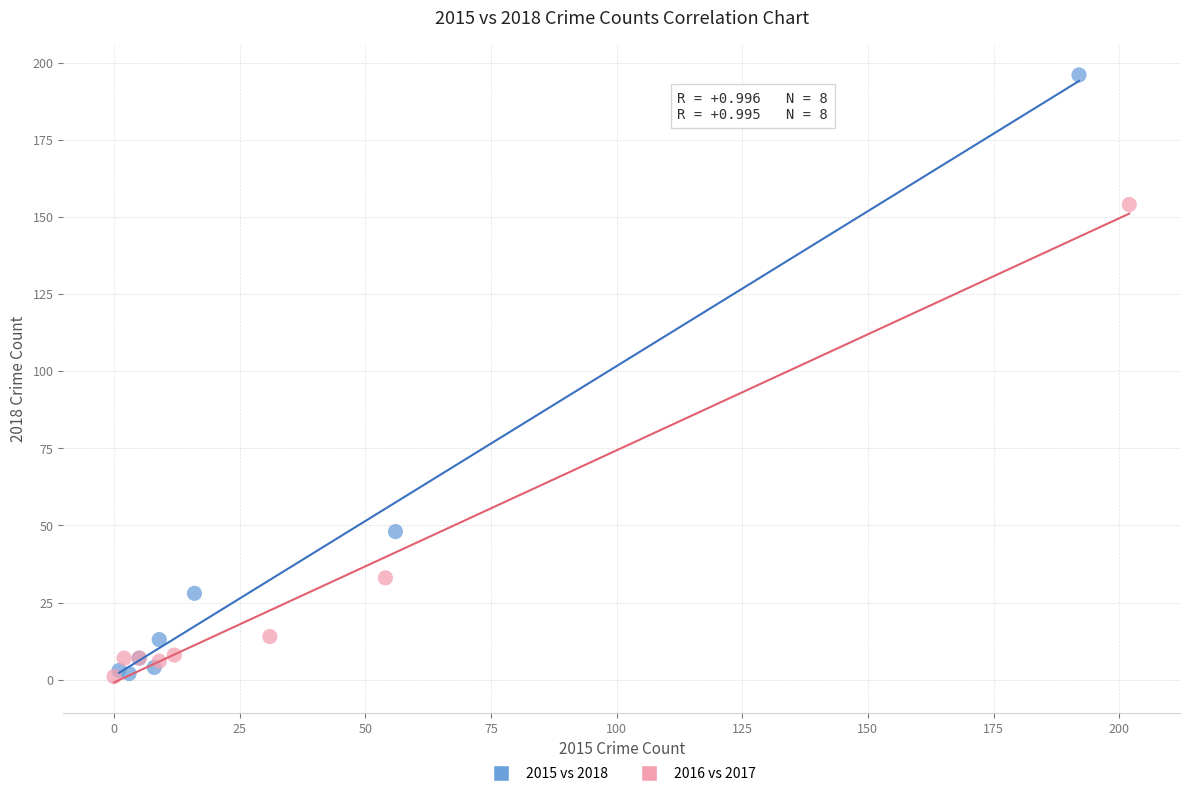

Which series contains the highest Y value?

2015 vs 2018